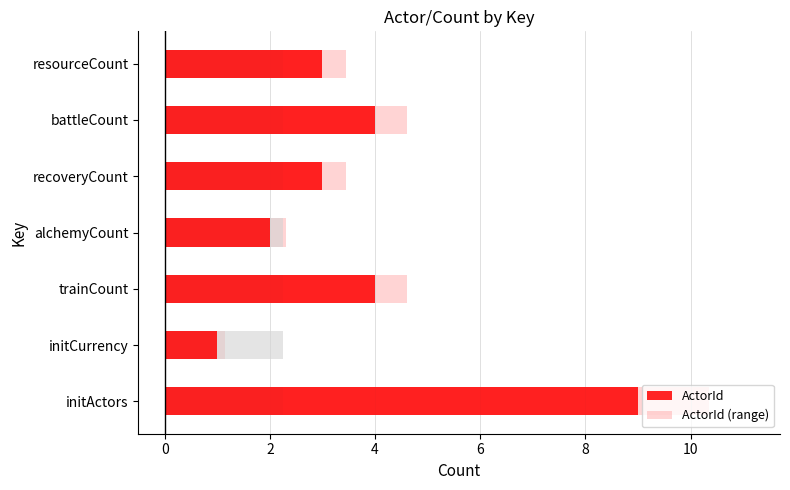

True or false: ActorId has a value of 1.2 at trainCount.

False